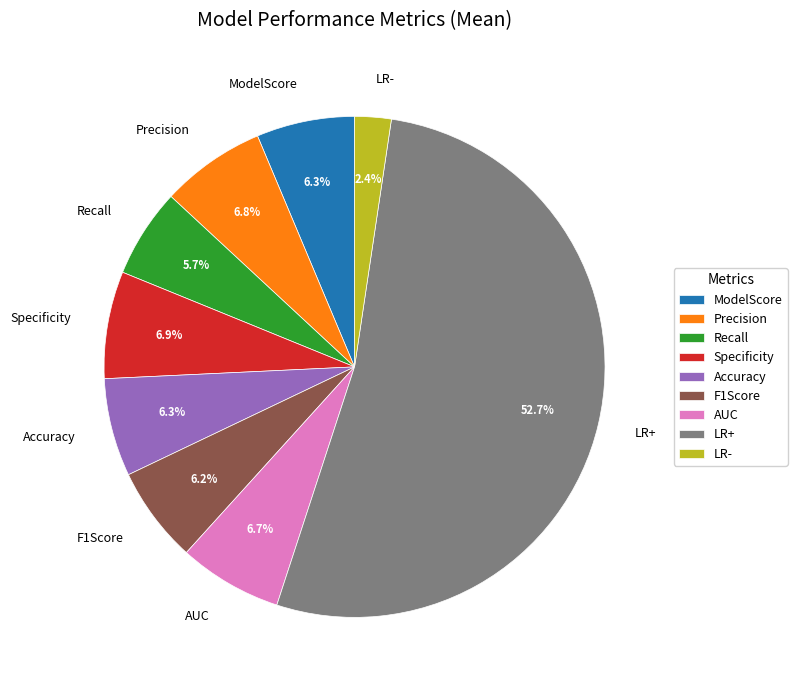

The Precision slice represents 1% of the pie. True or false?

False